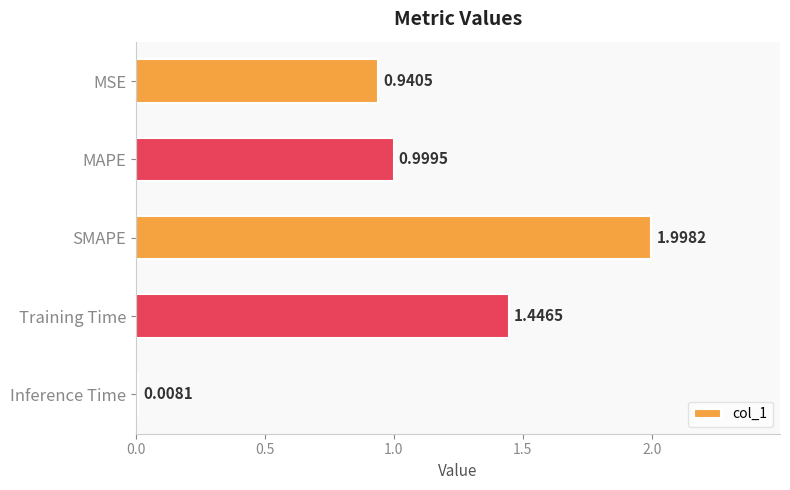

At which label is the value closest to 1?

MAPE